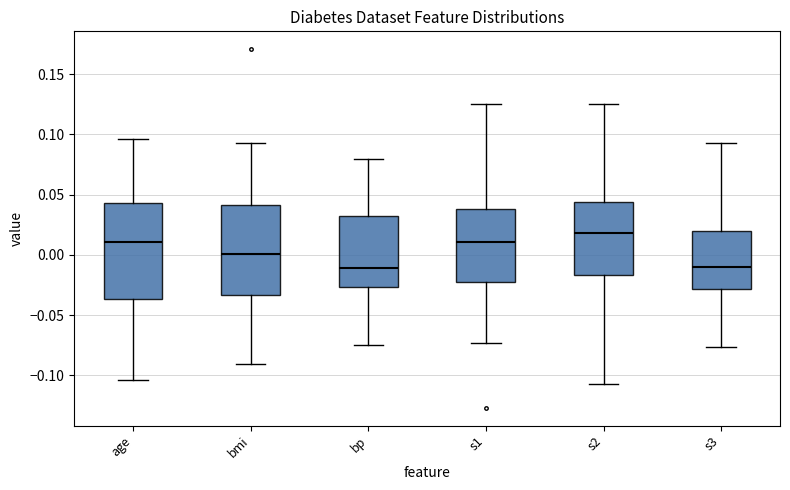

Where does the upper whisker of the box for s3 end on the y-axis? The values are not printed on the chart, so give them approximately, as read against the axis.

0.095